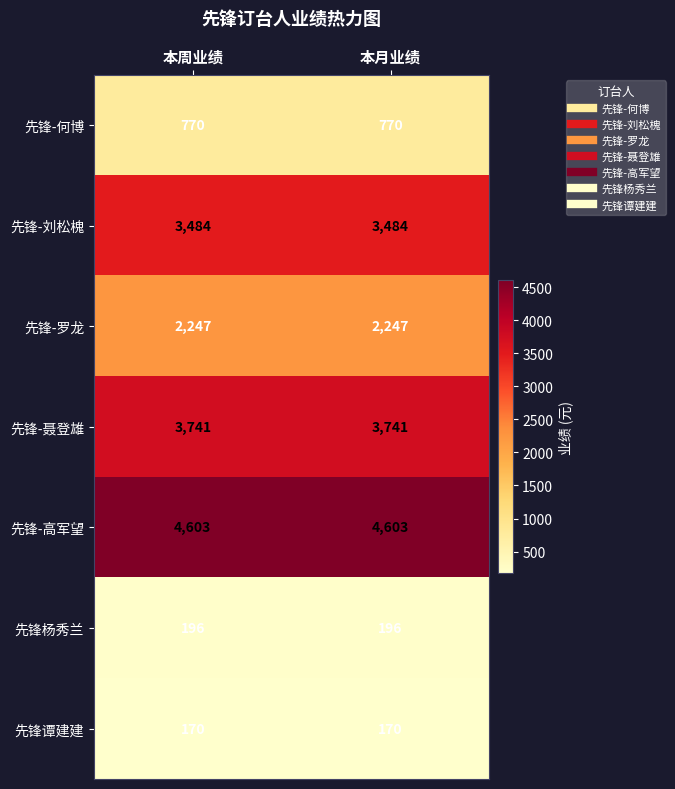

Count the number of categories in the chart.

2